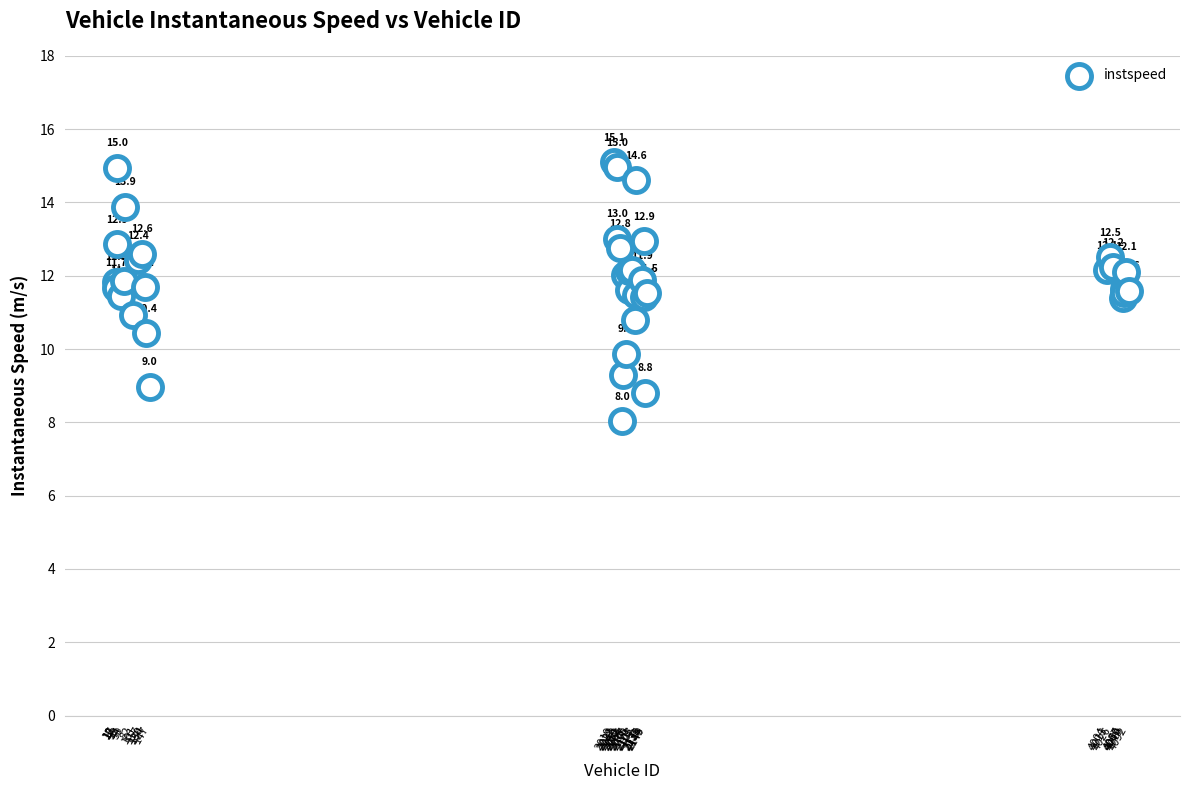

What Y value in the scatter plot is closest to 11?

10.9